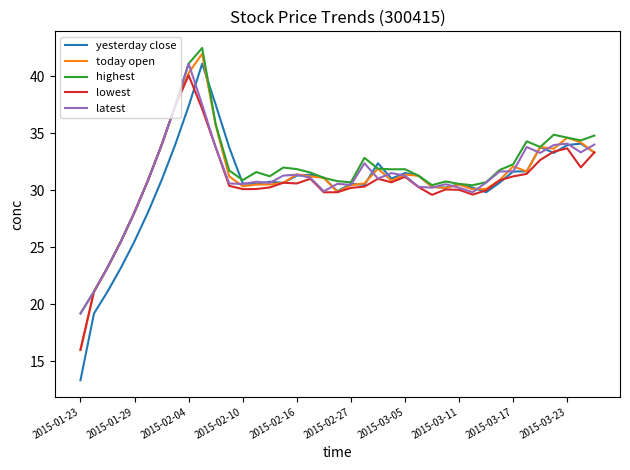

True or false: latest and today open intersect in this chart.

True